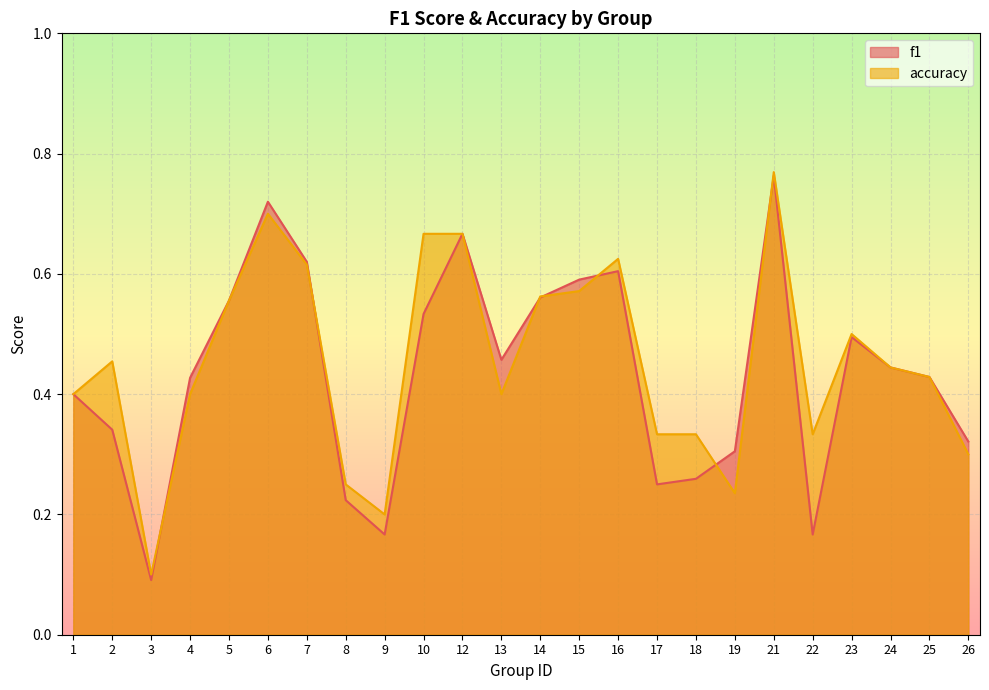

How many categories are shown in the chart?

24